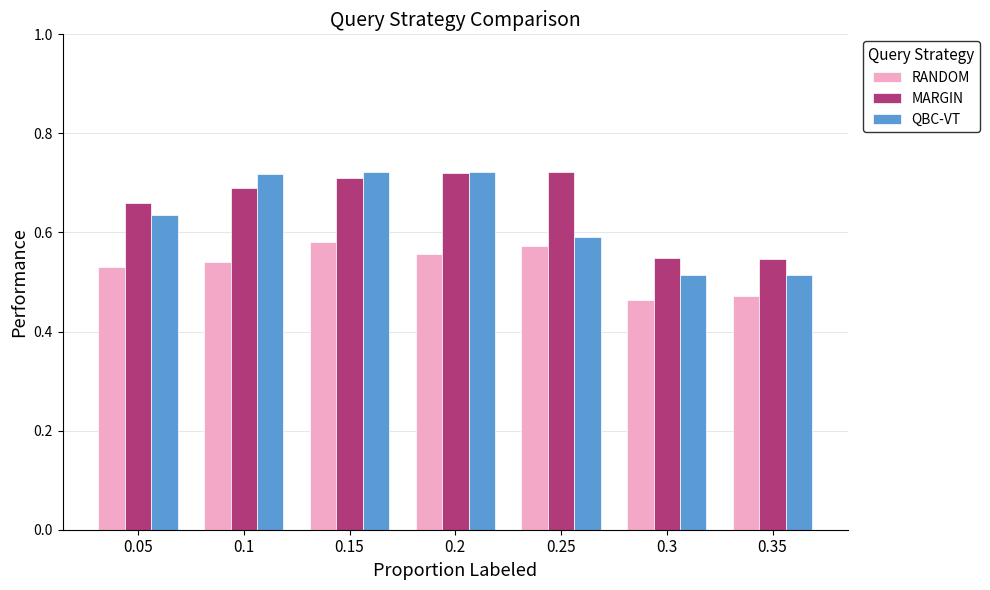

How many bars are there in total?

21